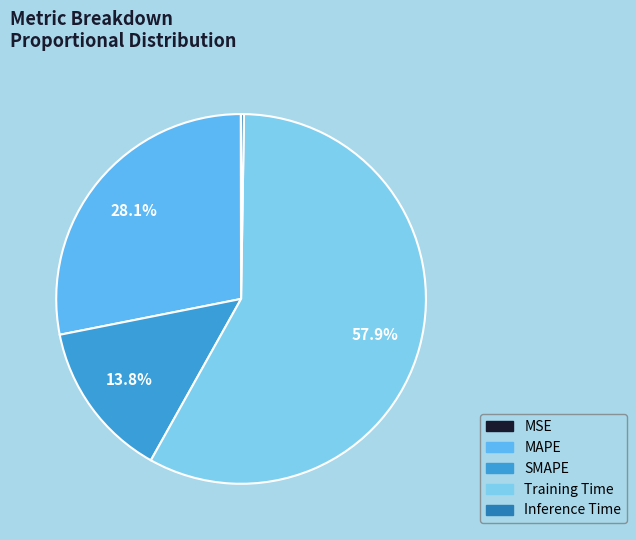

To the nearest percent, what portion does MAPE represent?

28%